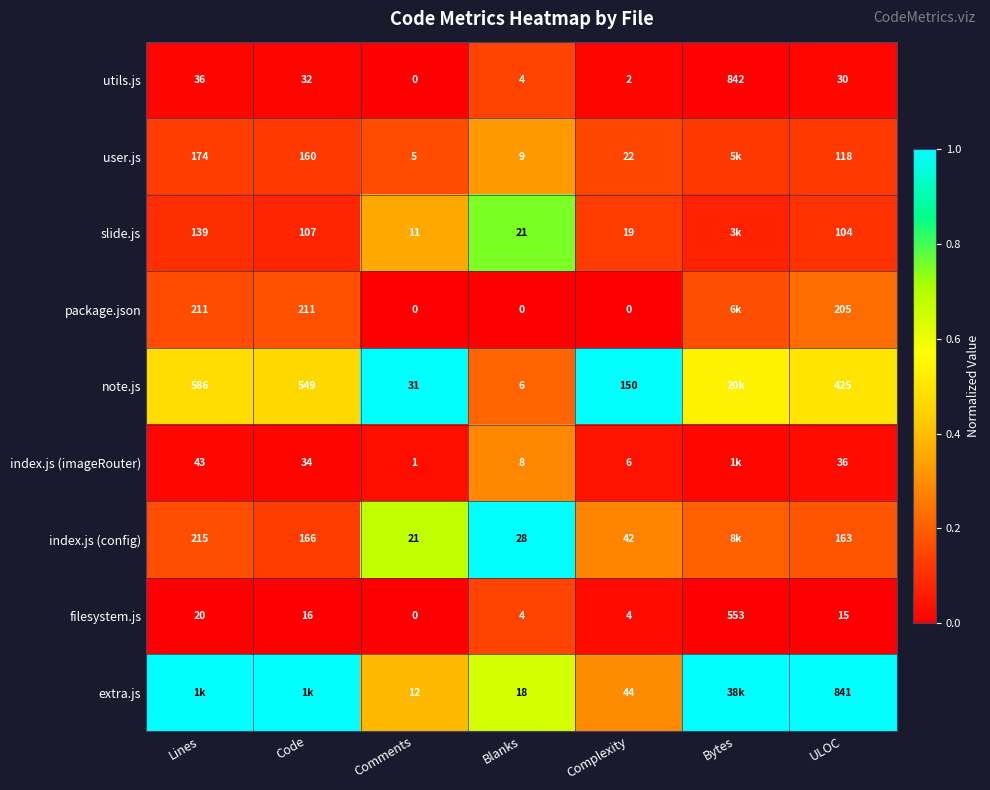

Which category has the highest value in the utils.js series?

Bytes